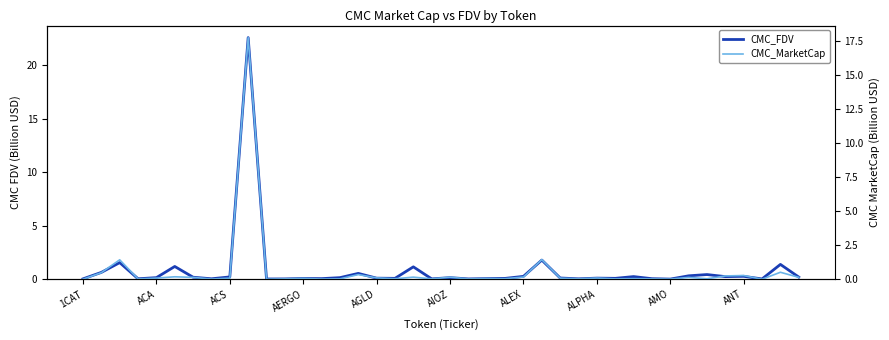

What are all the series names shown in the legend?

CMC_FDV, CMC_MarketCap